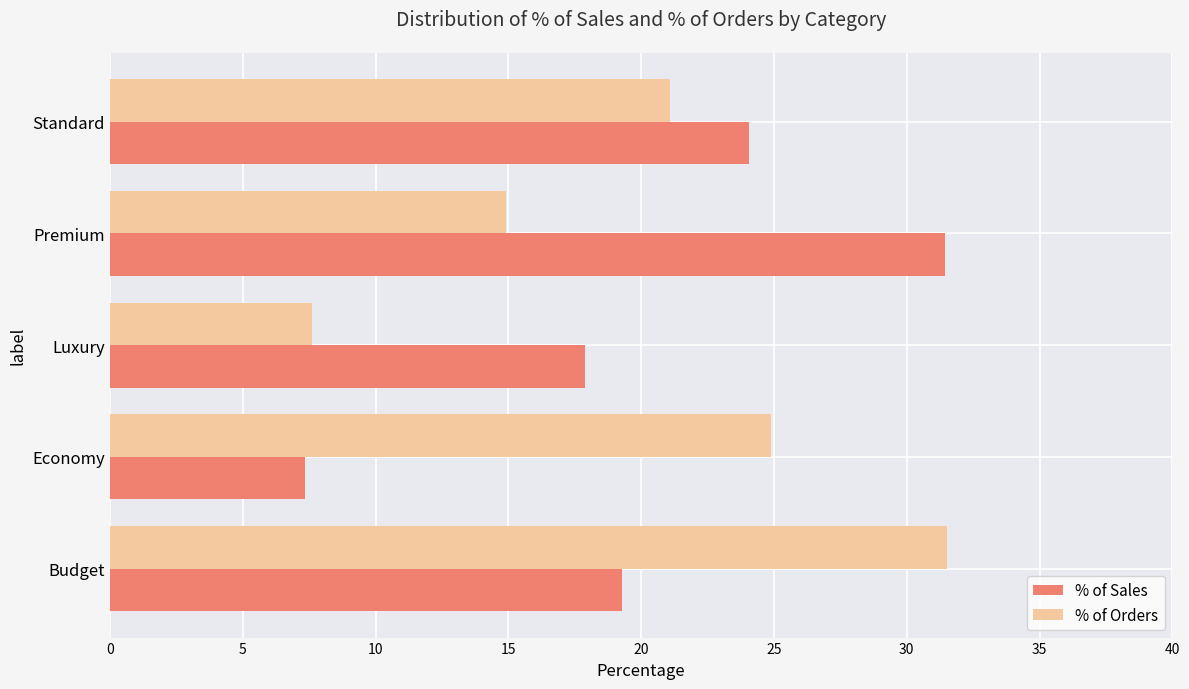

What is the difference between the % of Orders values at Budget and Standard?

10.4